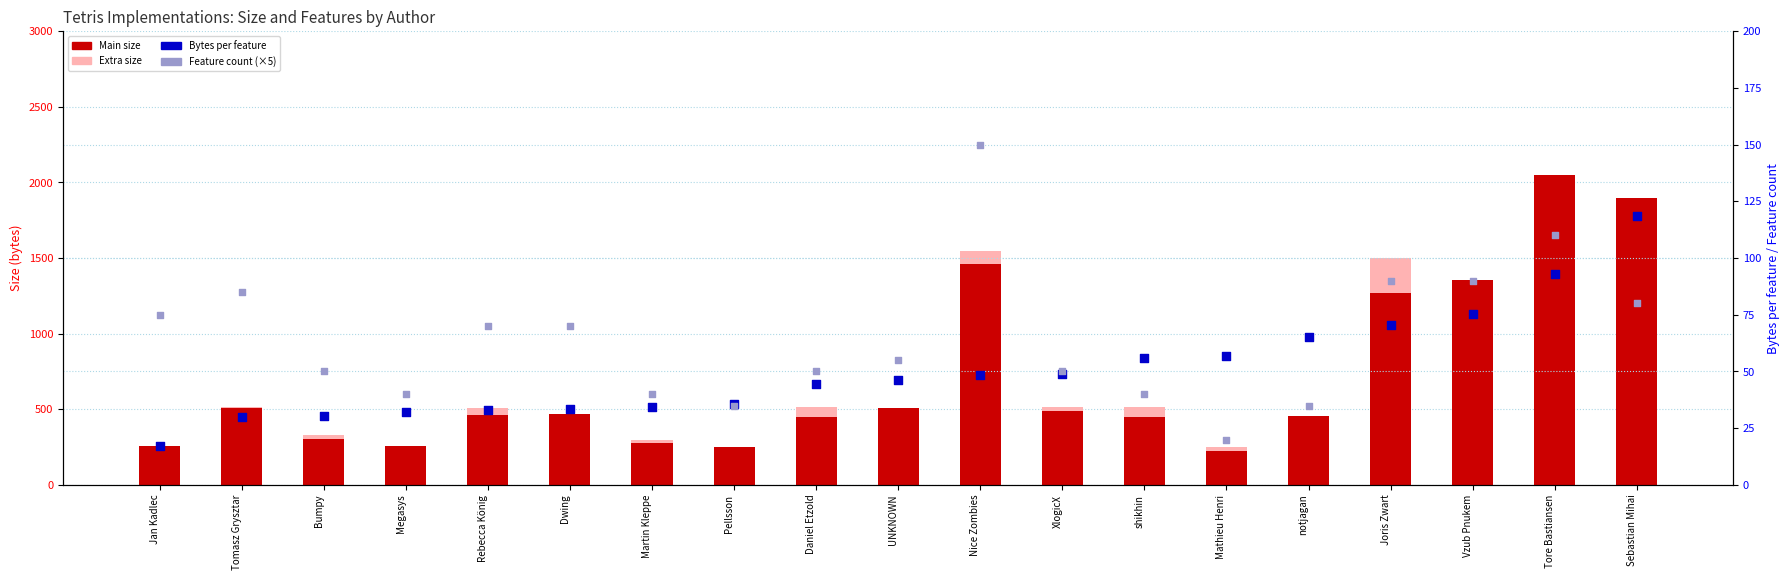

Is the value of Bytes per feature at Jan Kadlec greater than the value of Main size at shikhin?

No